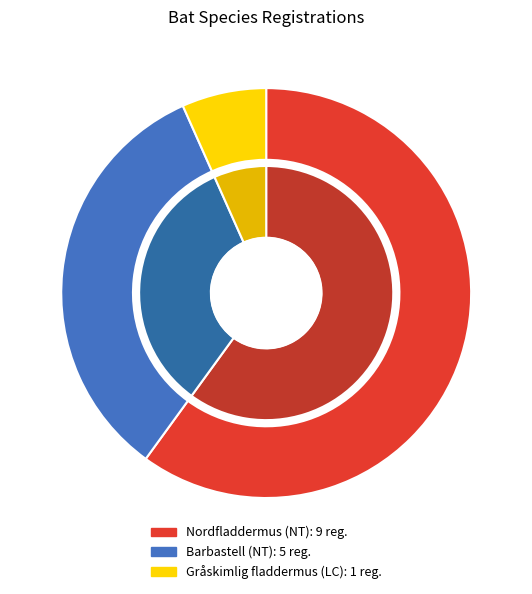

To the nearest percent, what is the difference between the Gråskimlig fladdermus (LC) and Nordfladdermus (NT) slice percentages?

53%